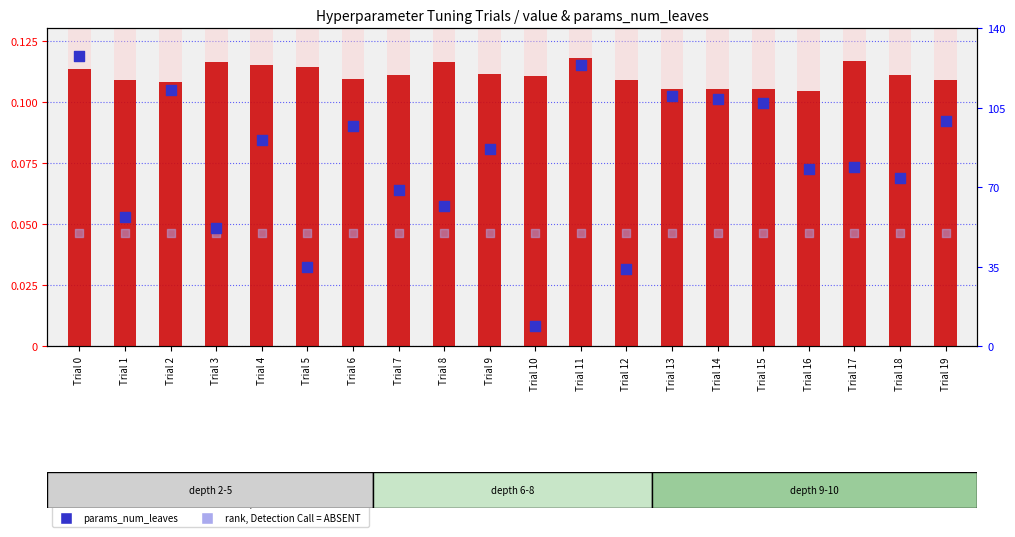

Which series contains the lowest Y value?

value